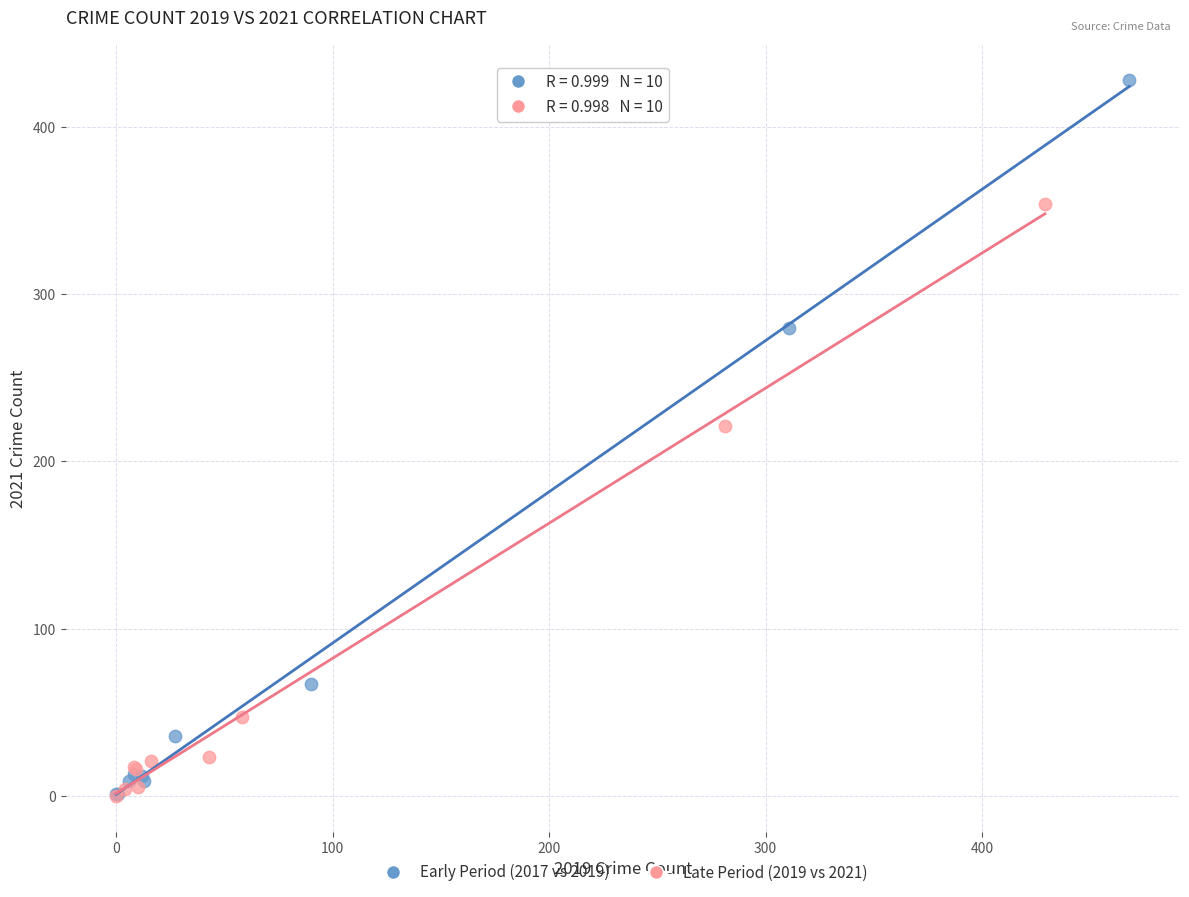

Which series has the largest Y range (max minus min)?

Early Period (2017 vs 2019)